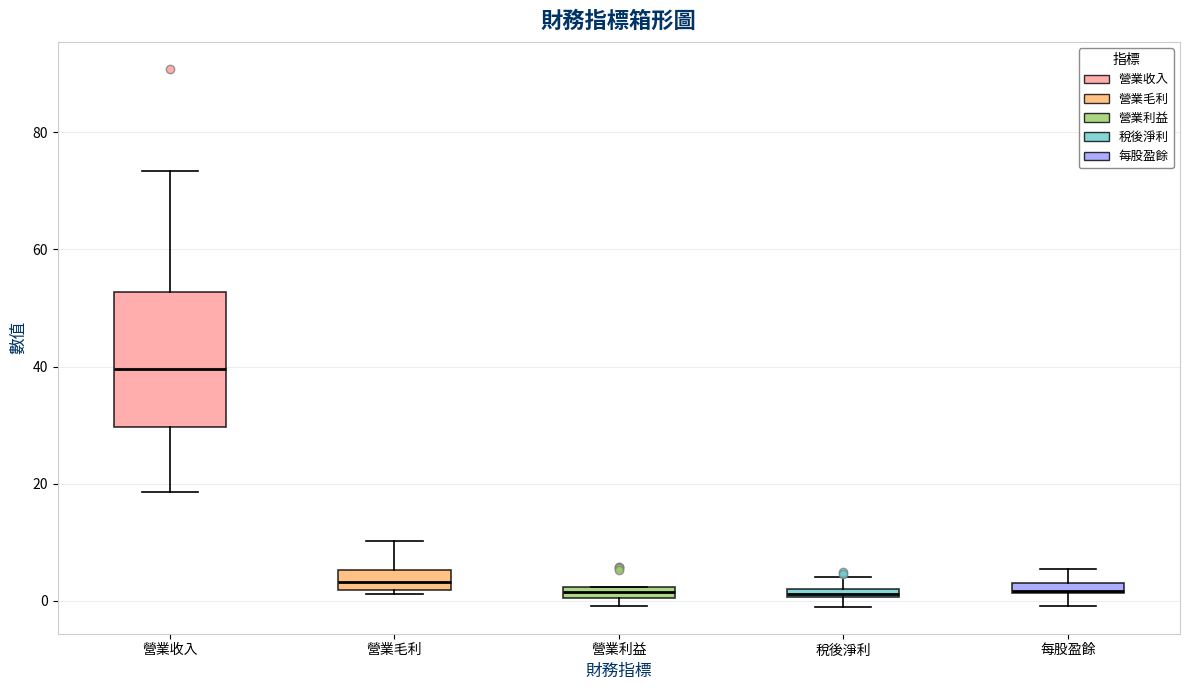

Which box is the tallest, from its lower edge to its upper edge?

營業收入